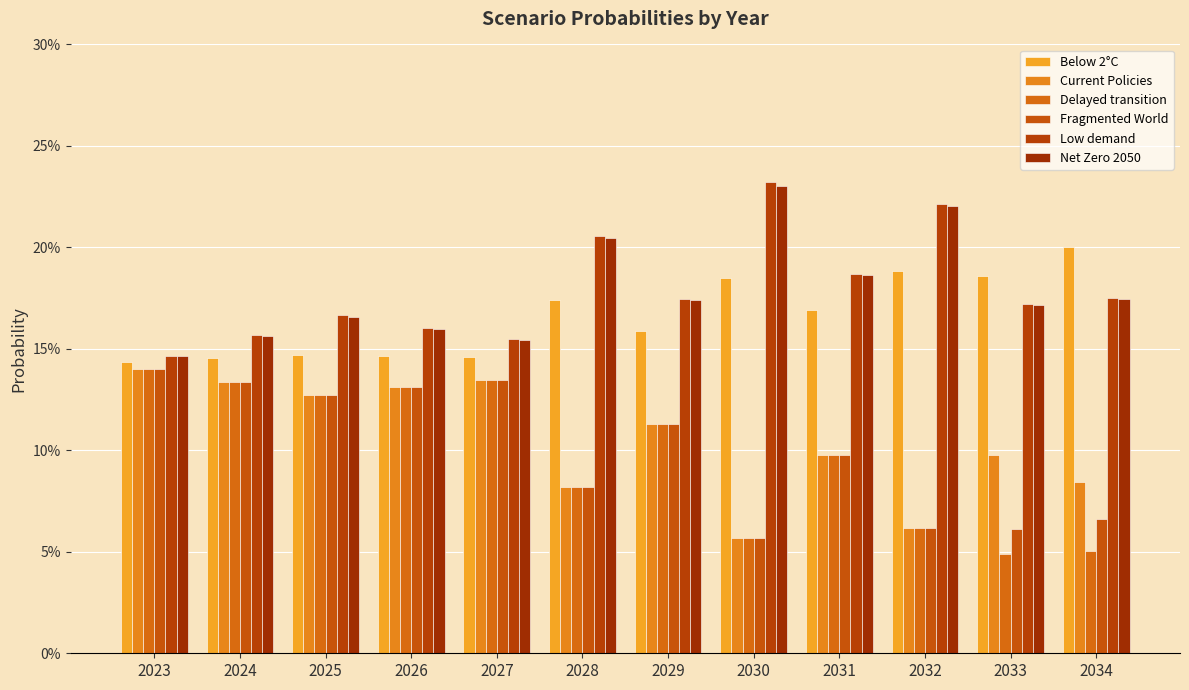

Does the chart contain any negative values?

No